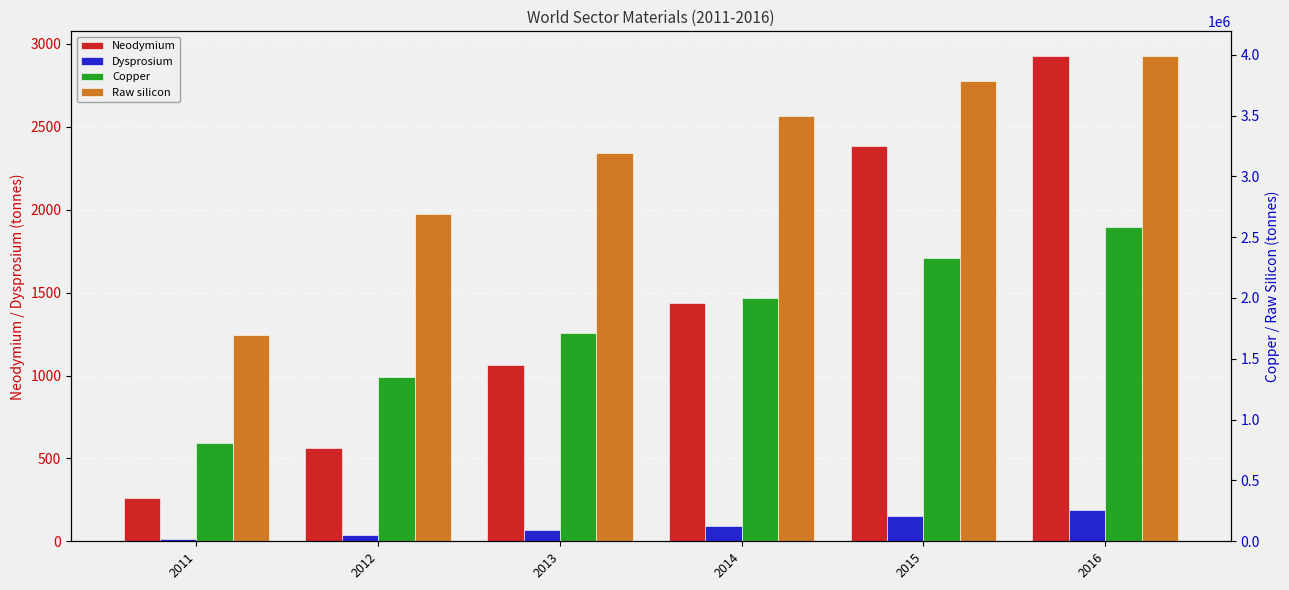

How many bars are there in each group?

4